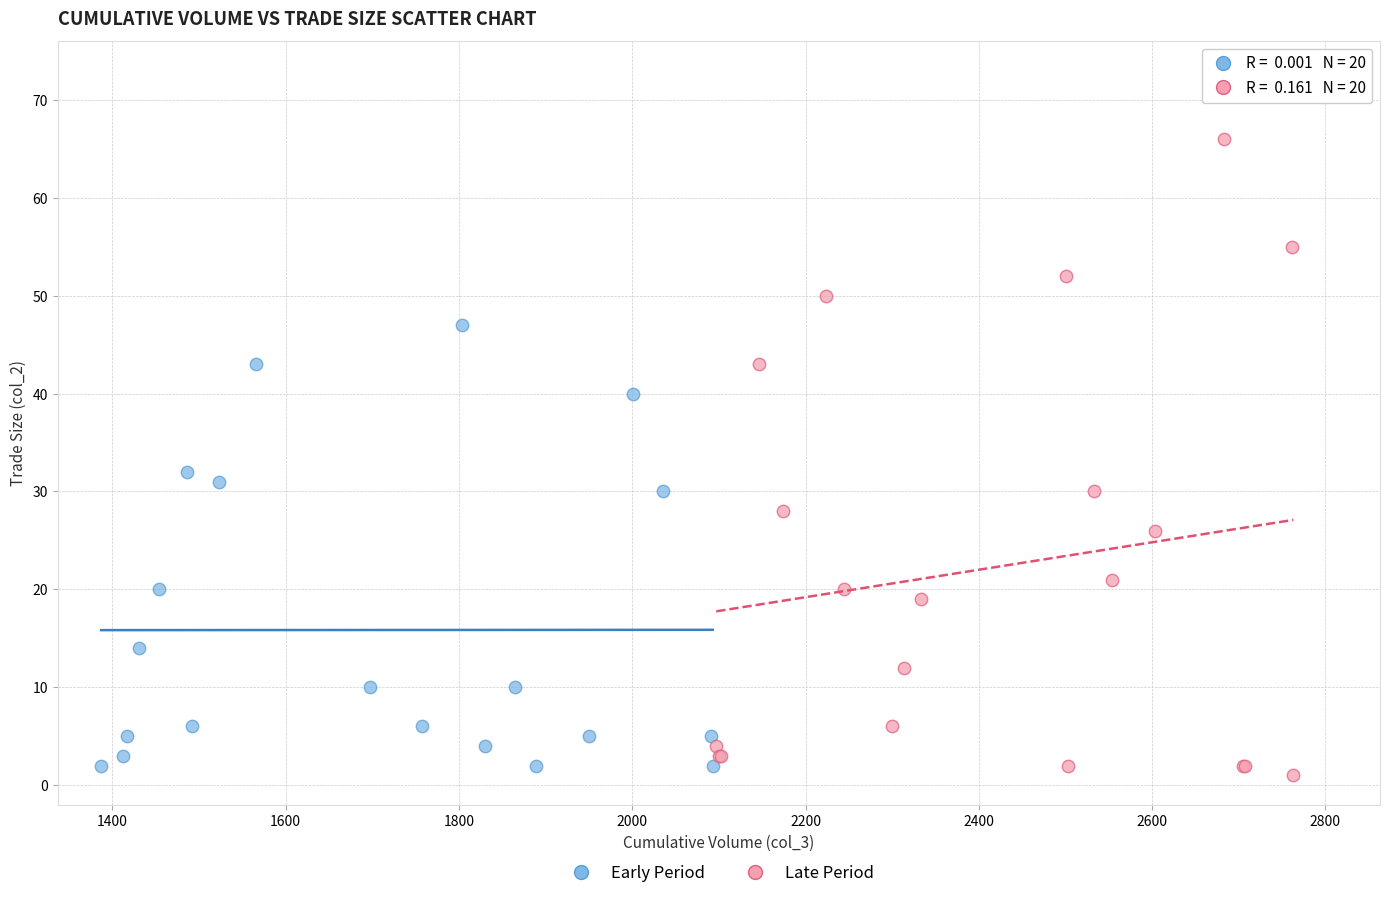

Which series reaches the minimum Y coordinate?

Late Period